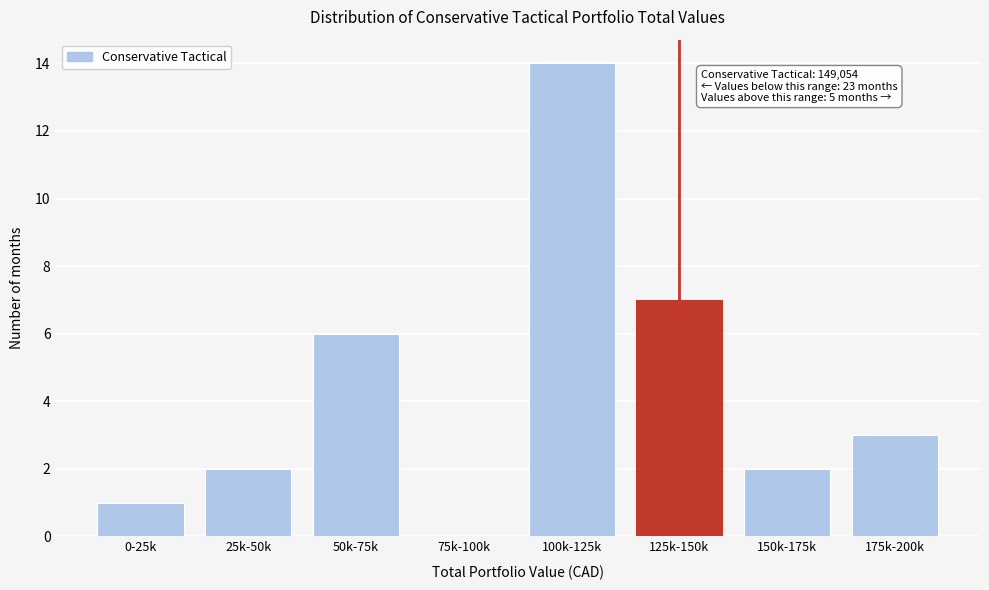

Reading left to right, extract all data points from this chart.

0-25k=1	25k-50k=2	50k-75k=6	75k-100k=0	100k-125k=14	125k-150k=7	150k-175k=2	175k-200k=3